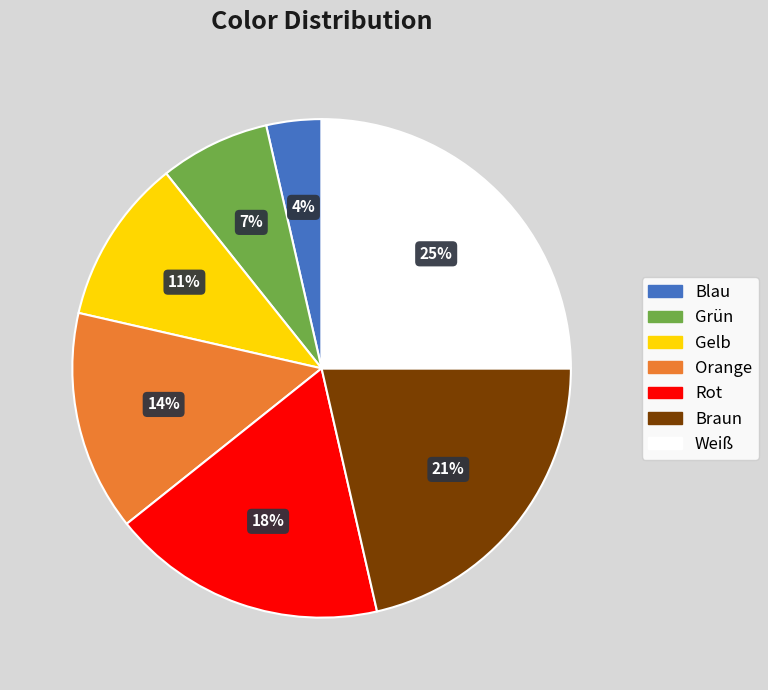

To the nearest percent, what portion does Blau represent?

4%